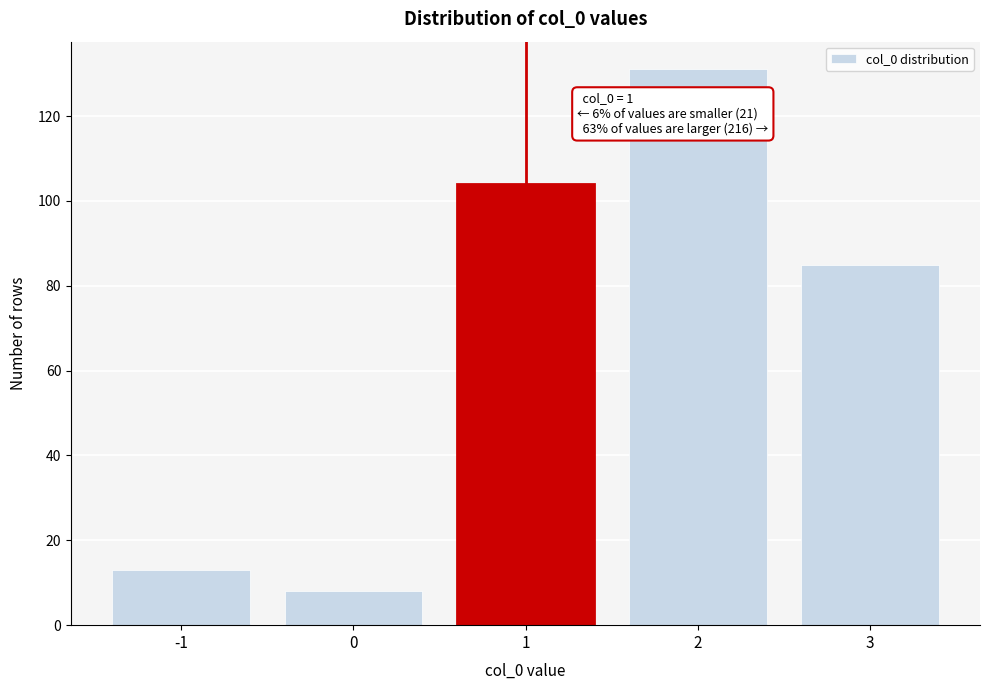

Reading right to left, list all the values displayed in this chart.

85	131	104	8	13